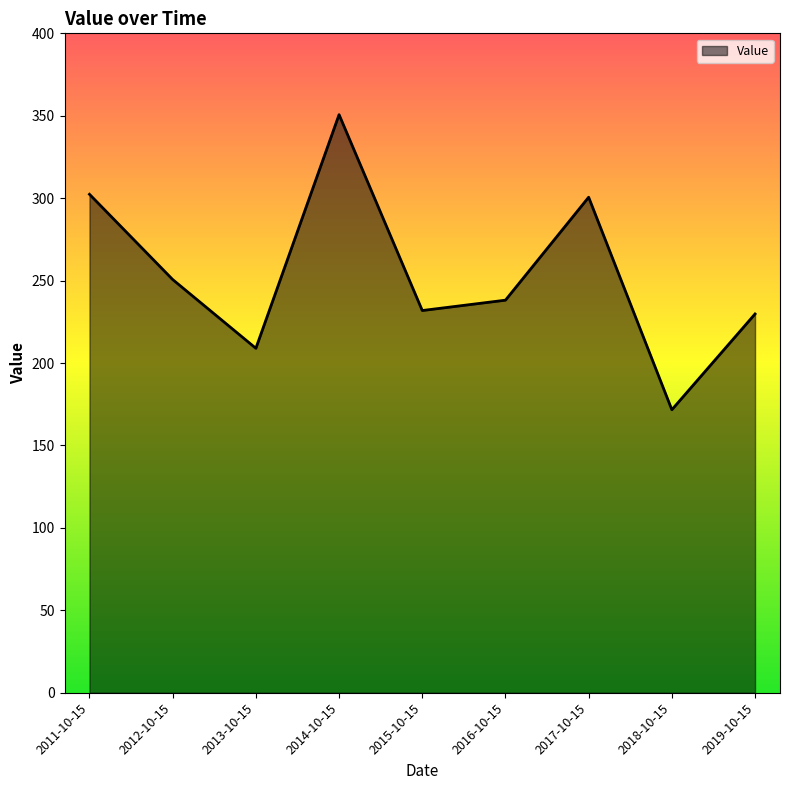

Approximately how many times larger is the value at 2019-10-15 compared to 2011-10-15?

0.8